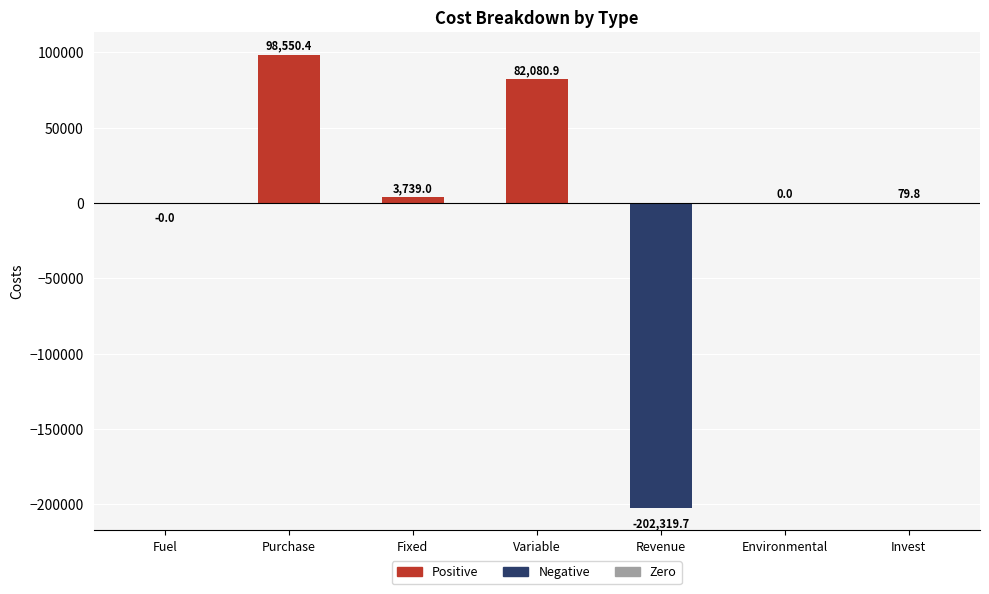

What is the greatest value displayed?

98550.4